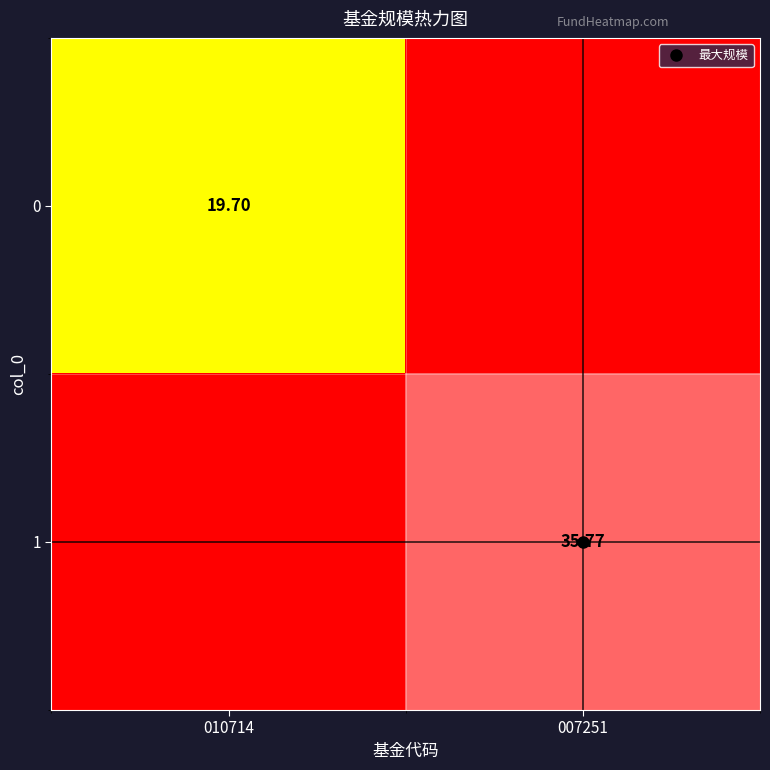

List the labels in order of 0 value, largest first.

010714, 007251